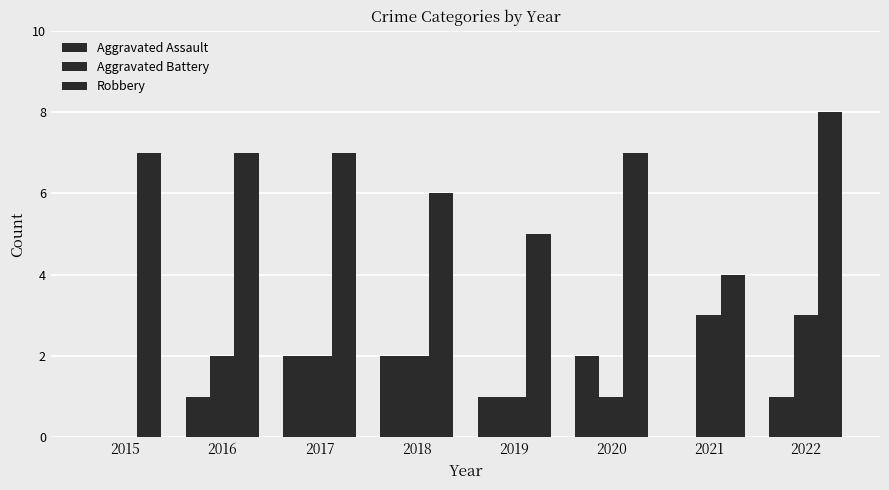

Reading left to right, extract all data points from this chart.

Aggravated Assault: 0	1	2	2	1	2	0	1
Aggravated Battery: 0	2	2	2	1	1	3	3
Robbery: 7	7	7	6	5	7	4	8